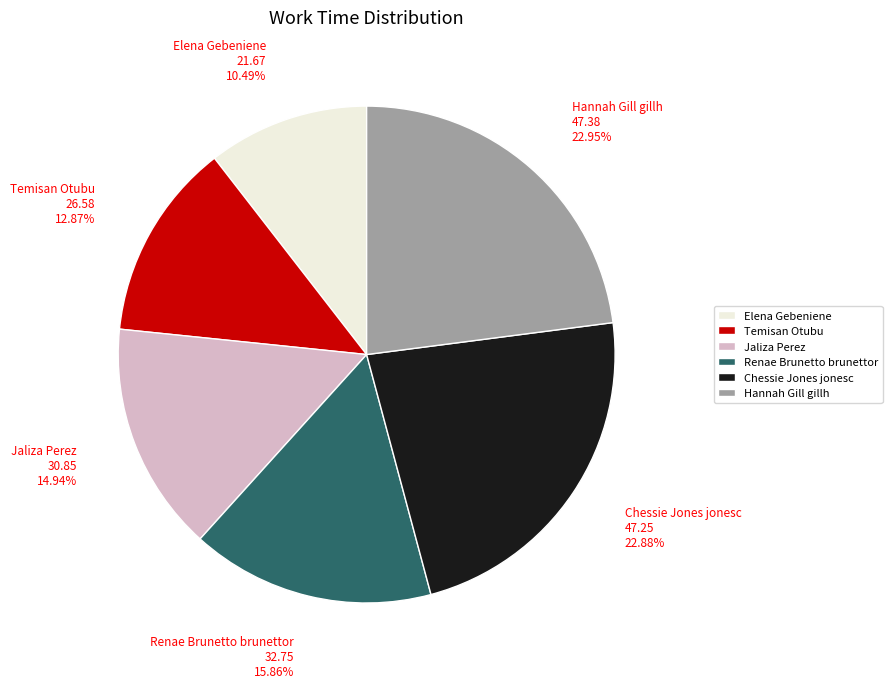

Combined, do Elena Gebeniene and Temisan Otubu account for over 50%?

No